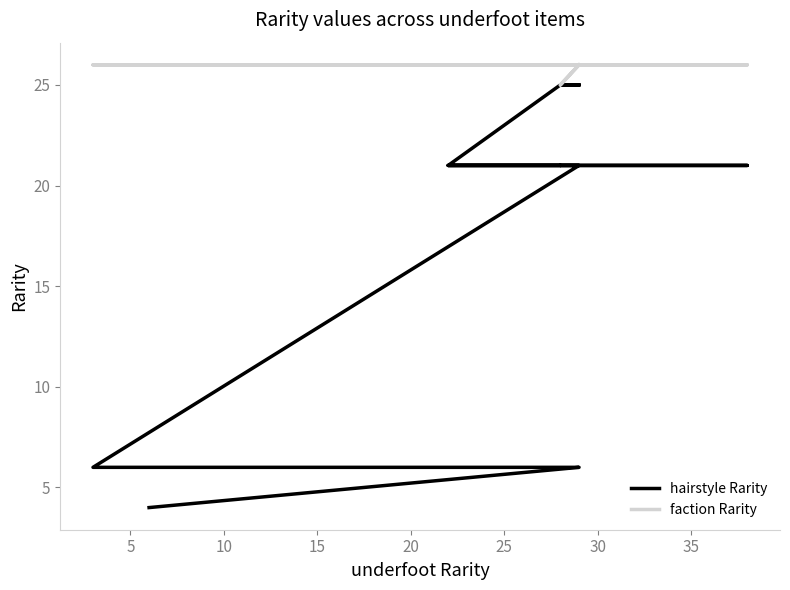

List the series in order of their overall mean, lowest first.

hairstyle Rarity, faction Rarity